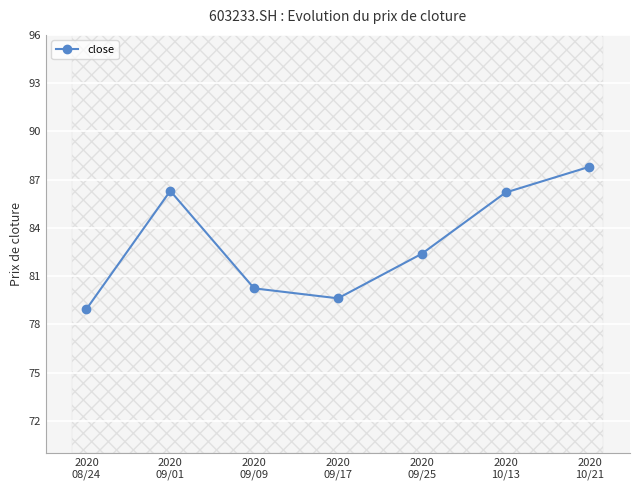

Reading left to right, extract all data points from this chart.

2020
08/24=79.0	2020
09/01=86.3	2020
09/09=80.2	2020
09/17=79.6	2020
09/25=82.4	2020
10/13=86.2	2020
10/21=87.8